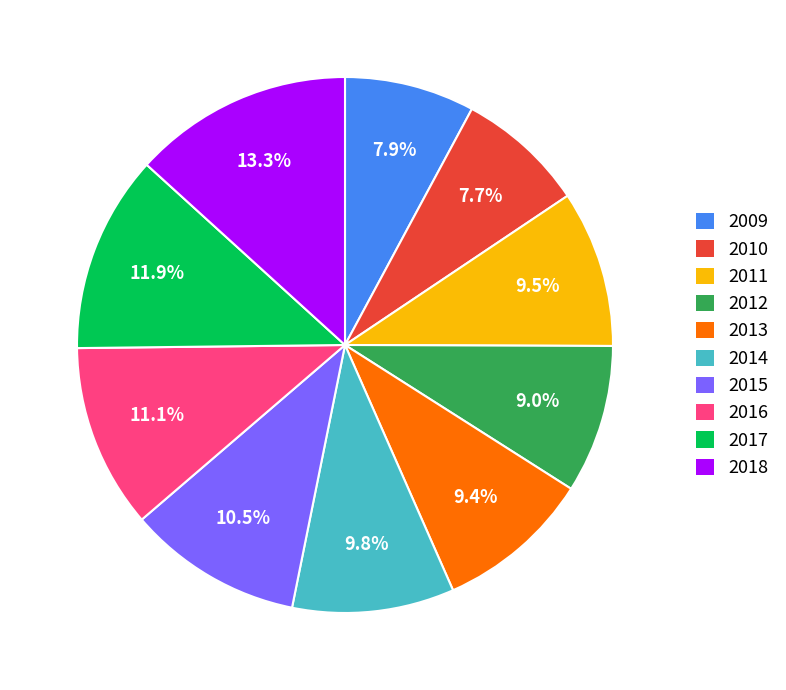

What percentage is NOT represented by 2018?

86.7%